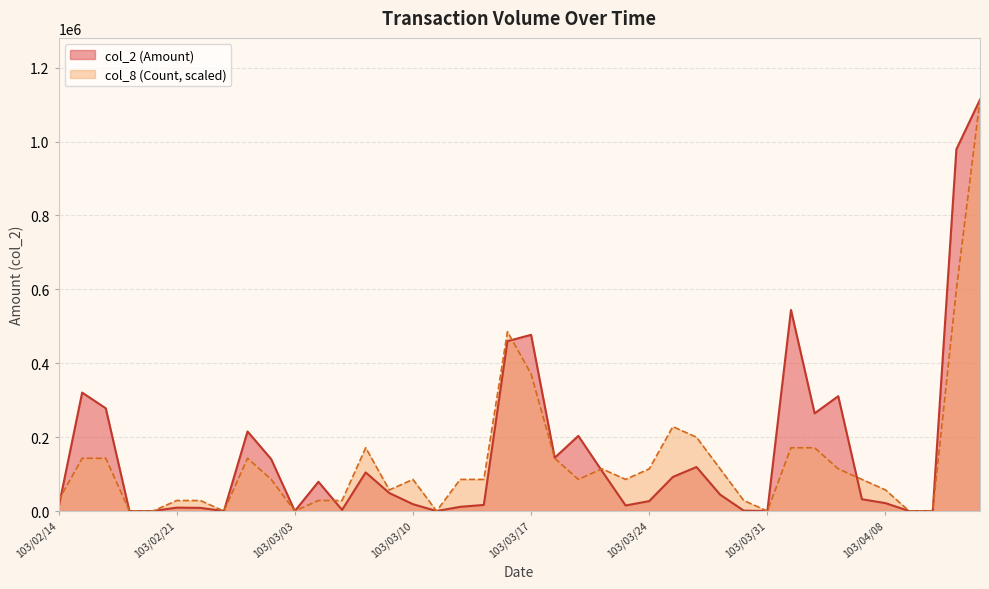

What is the average value of the col_2 series?

155504